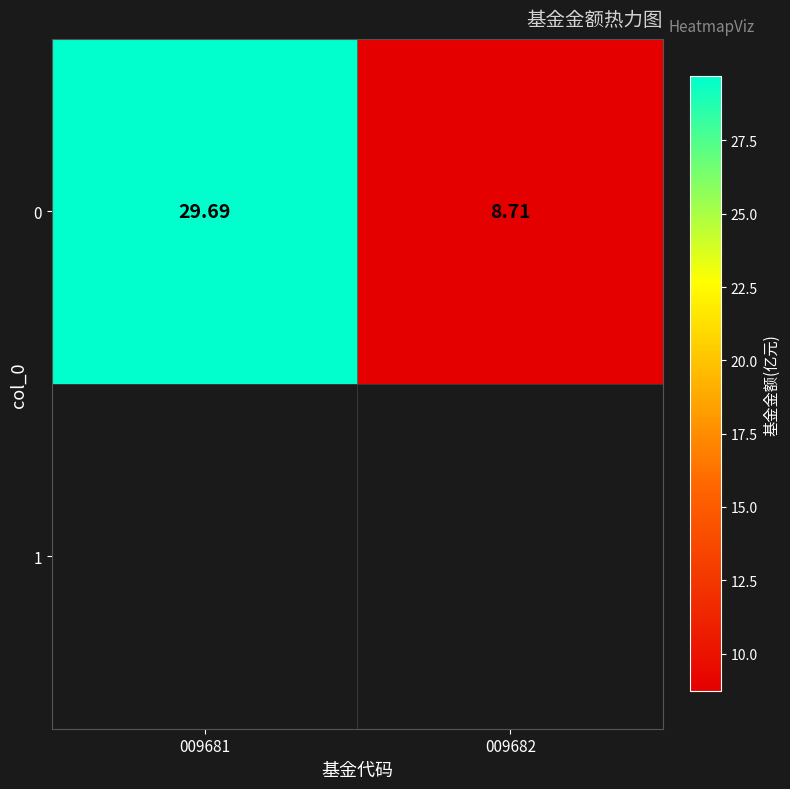

How many distinct data groups are displayed?

1